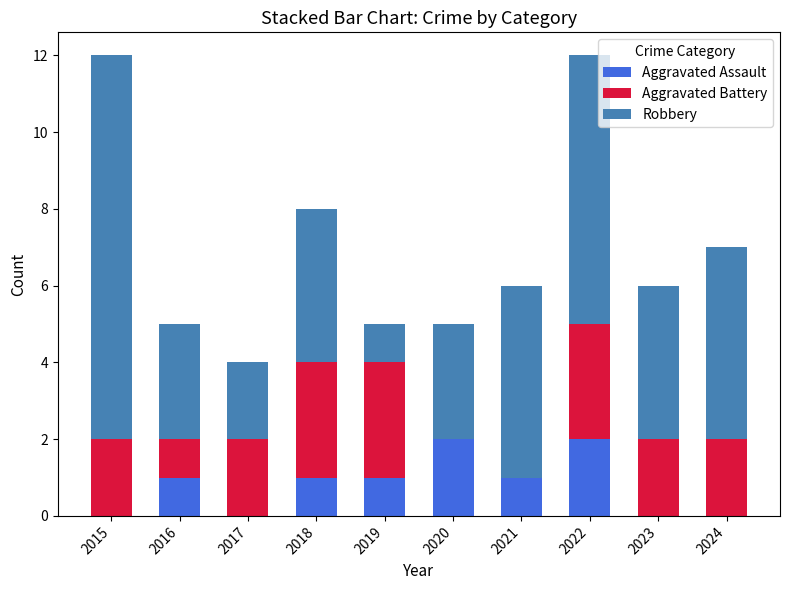

What is the total value across all series at 2016?

5